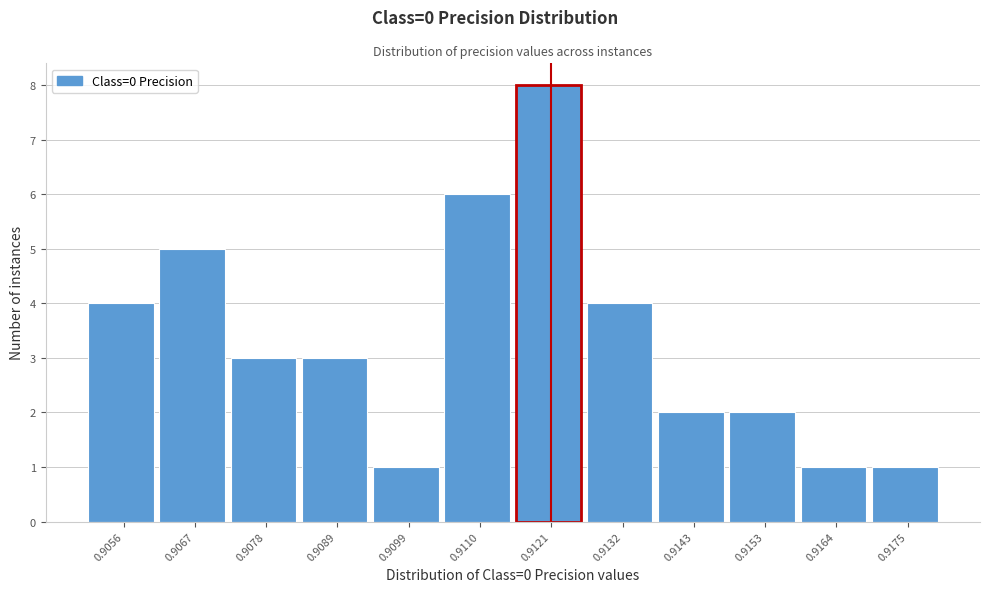

Reading right to left, transcribe all the data shown in this chart.

1	1	2	2	4	8	6	1	3	3	5	4